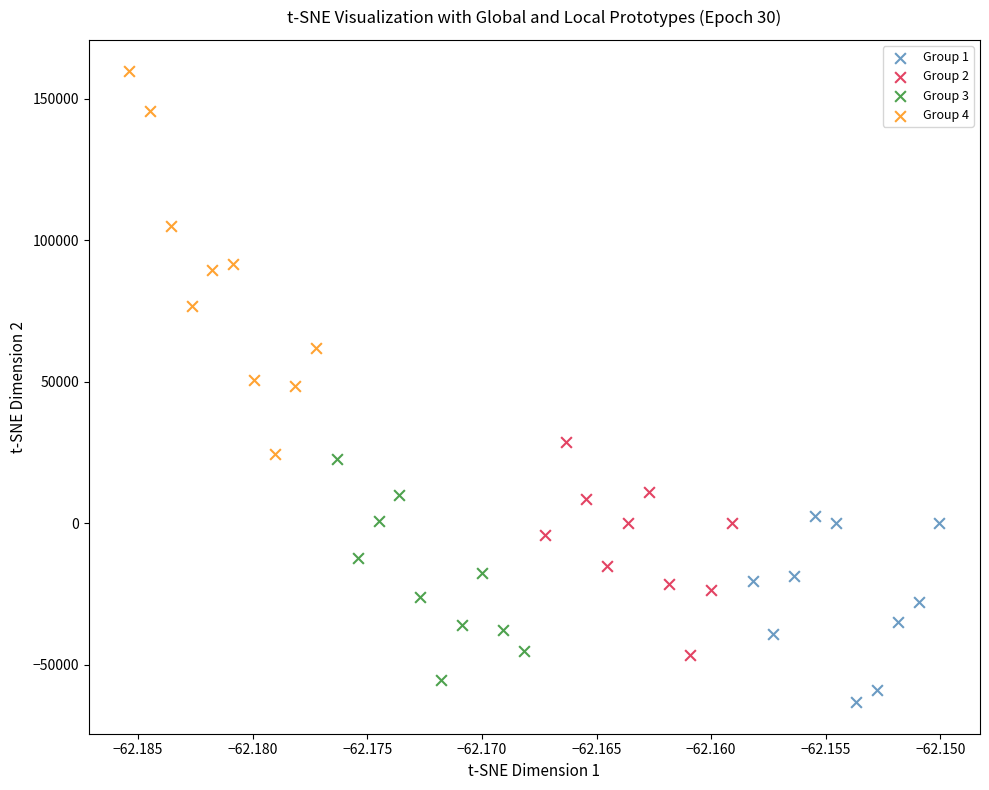

Which series contains the highest Y value?

Group 4